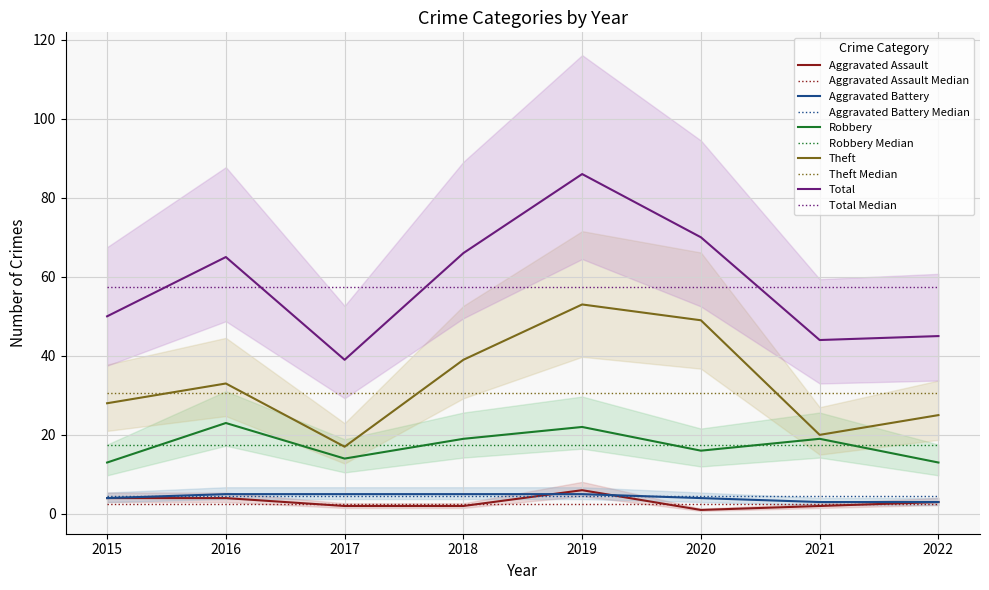

The Aggravated Battery series shows 8 at 2016. True or false?

False